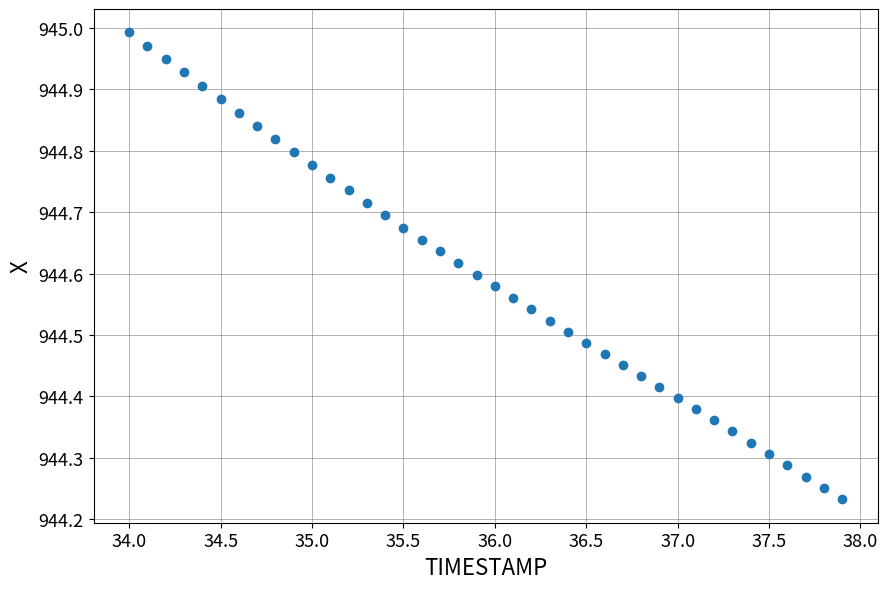

What is the range of Y values (max minus min)?

0.8